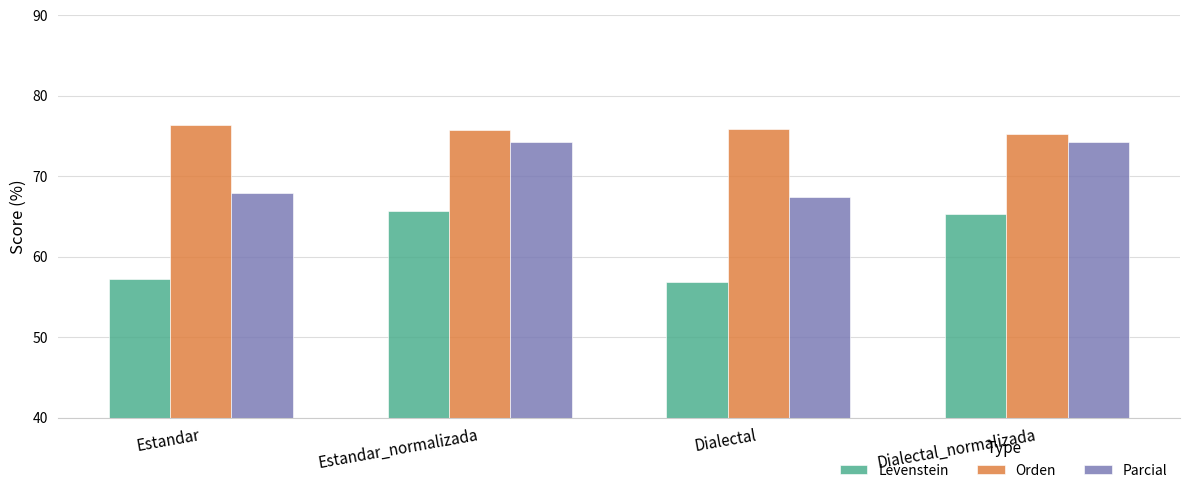

What is the difference between the highest and lowest values at Estandar_normalizada?

10.1